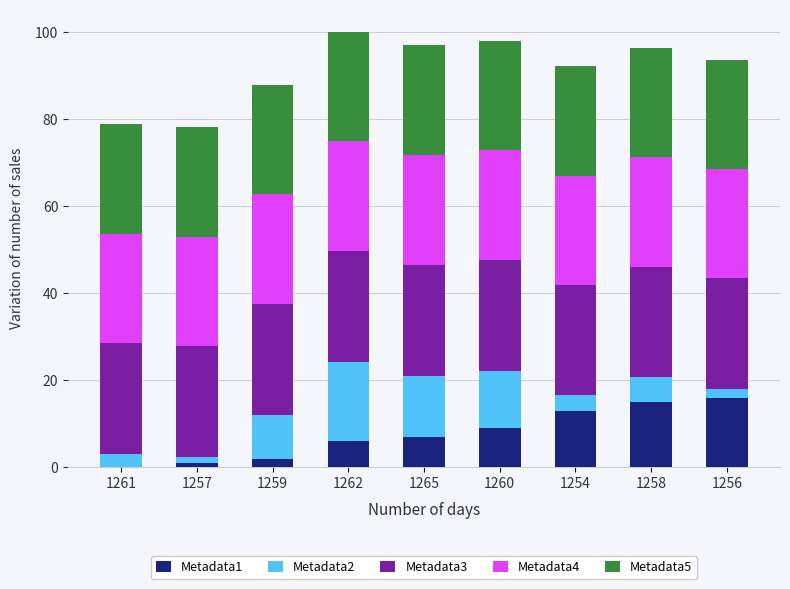

Are the bars horizontal?

No